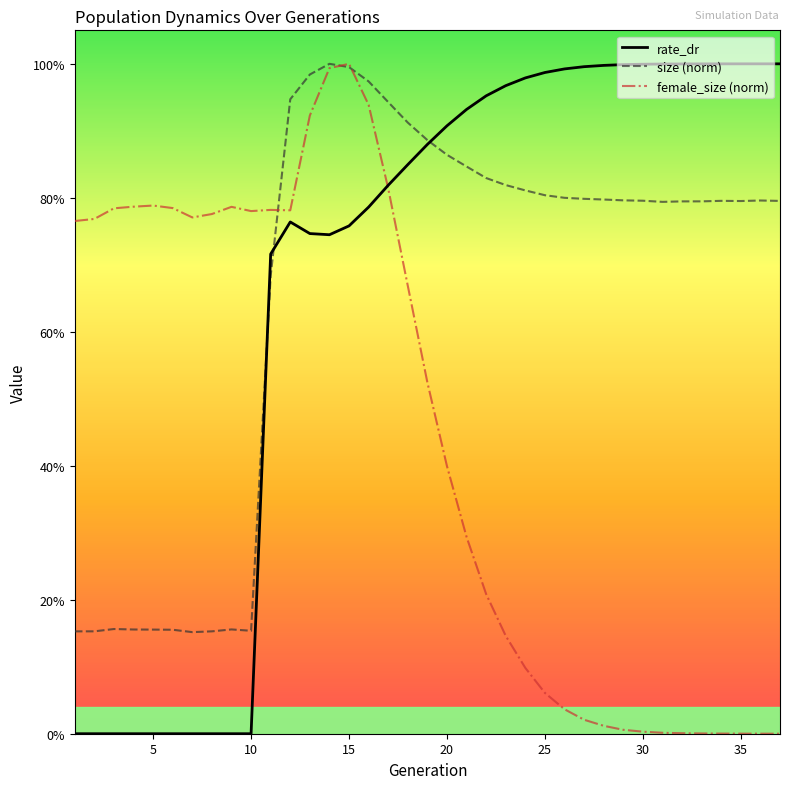

Does the chart have visible grid lines?

No